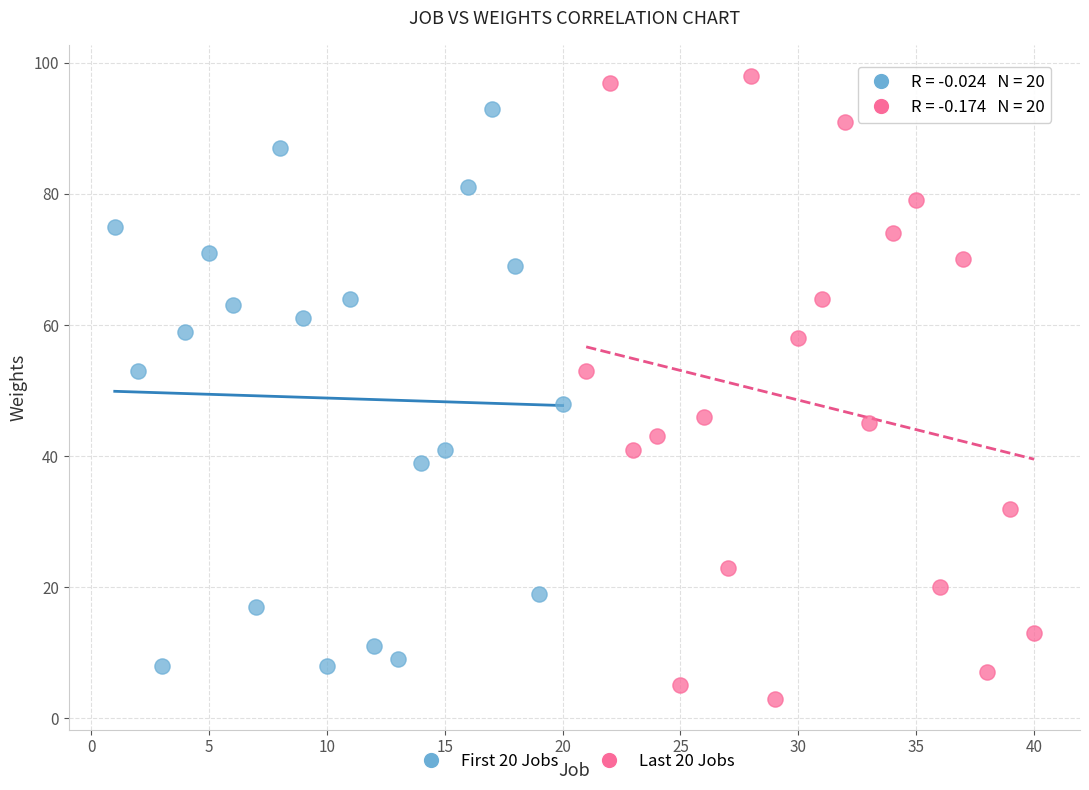

Which series contains the highest Y value?

Last 20 Jobs